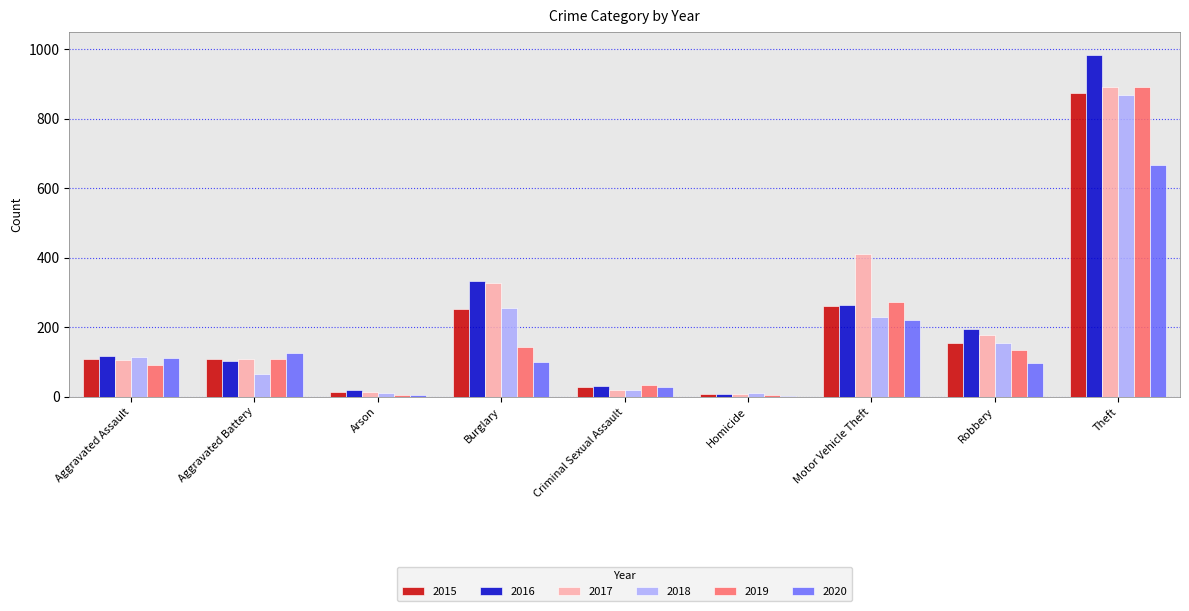

Is the value of 2016 at Robbery greater than the value of 2020 at Motor Vehicle Theft?

No